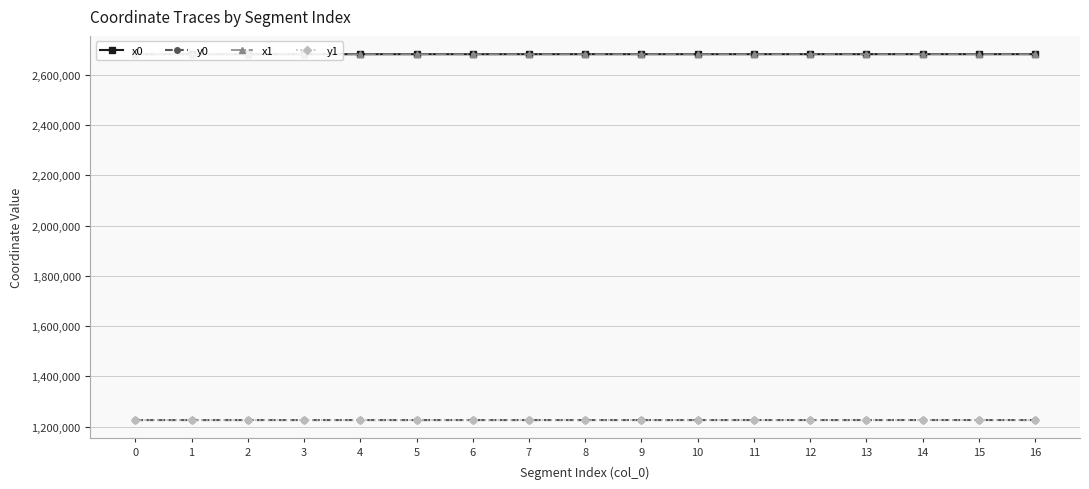

The value of y1 at 10 is 1225955.4. True or false?

True